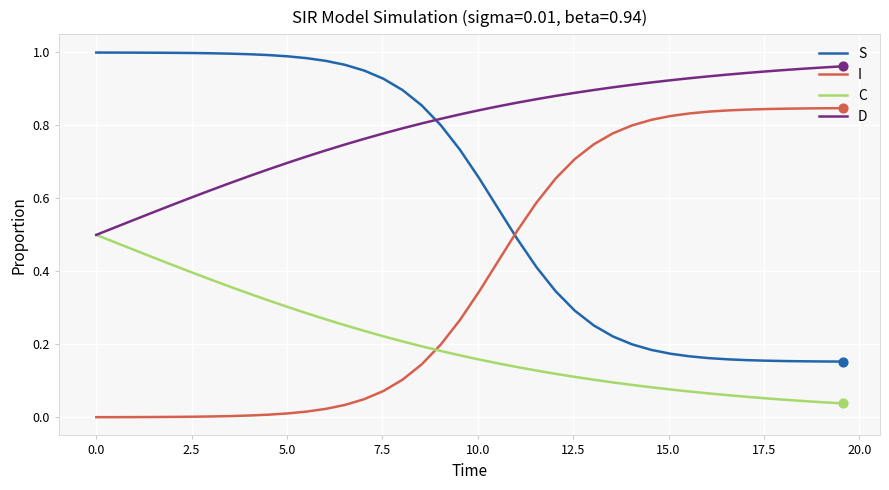

Which series ends up on top after the final intersection of S and D?

D